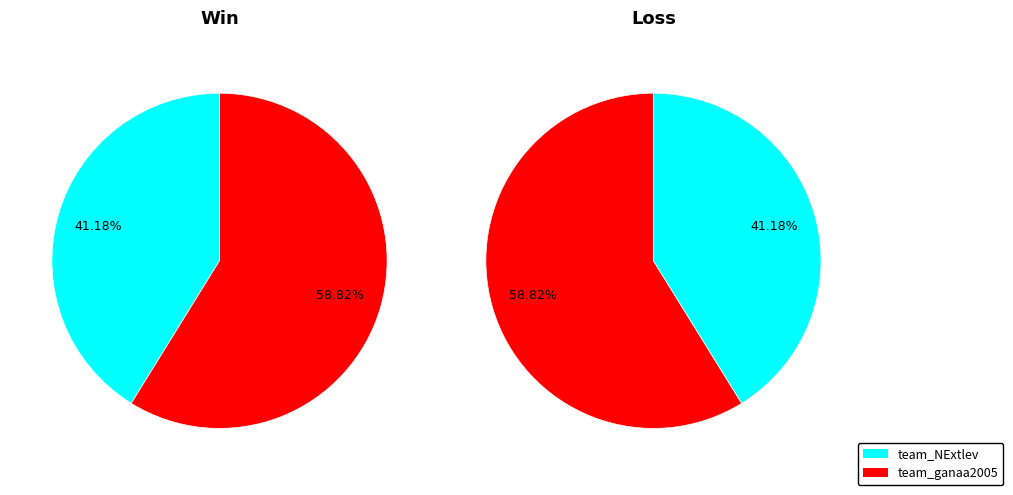

Between team_ganaa2005 and team_NExtlev, which is larger?

team_ganaa2005